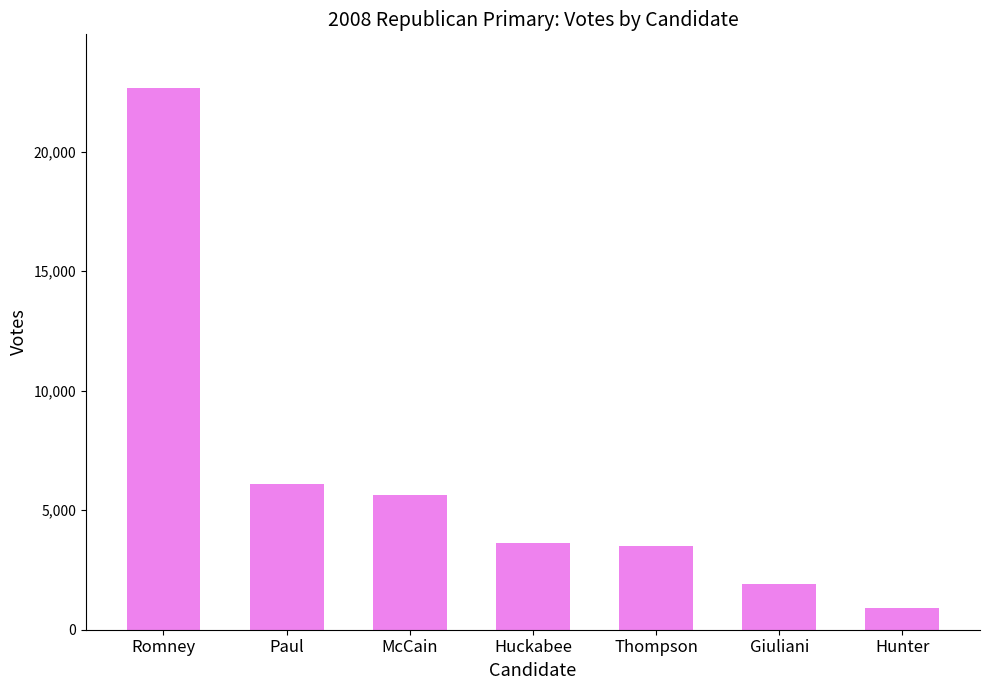

True or false: the data shows 890 at Hunter.

True